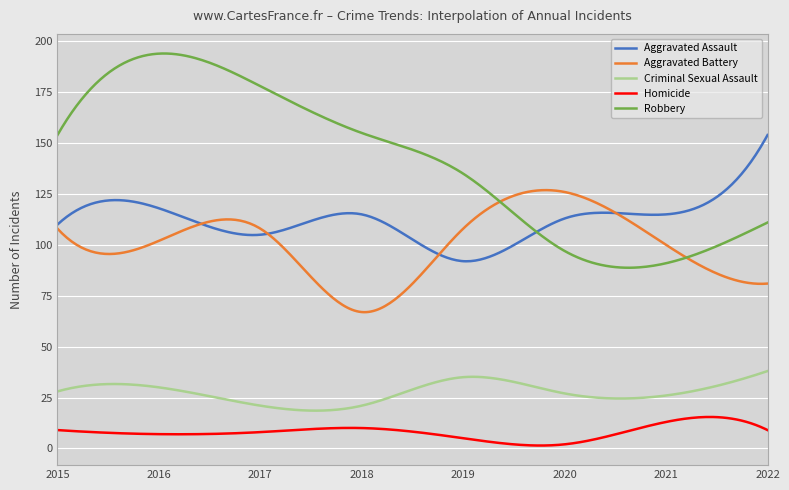

Which series has the widest spread of values?

Robbery